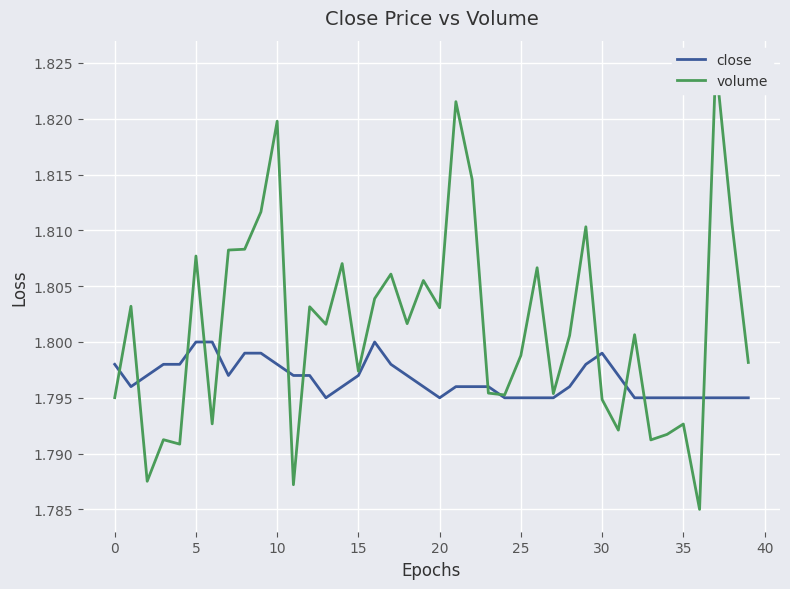

In close, how many points are lower than both neighbors (excluding endpoints)?

4